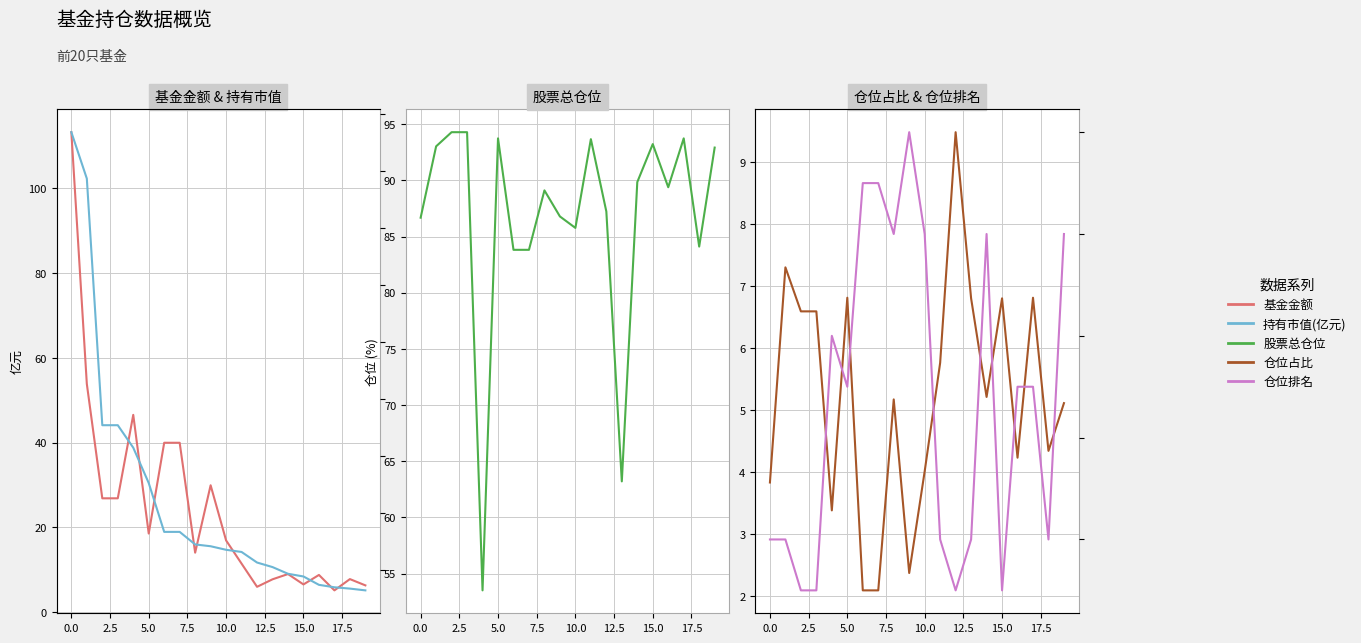

Which series has the largest total across all categories?

股票总仓位